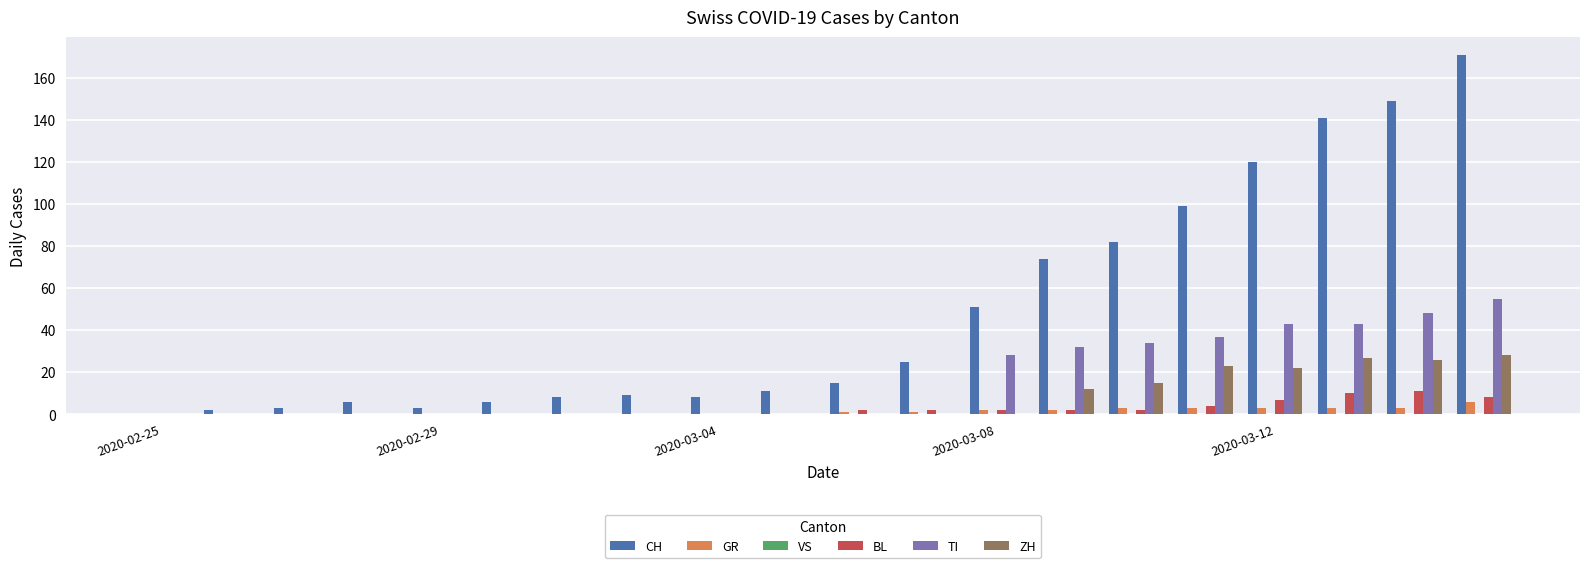

What is the sum of all CH values?

983